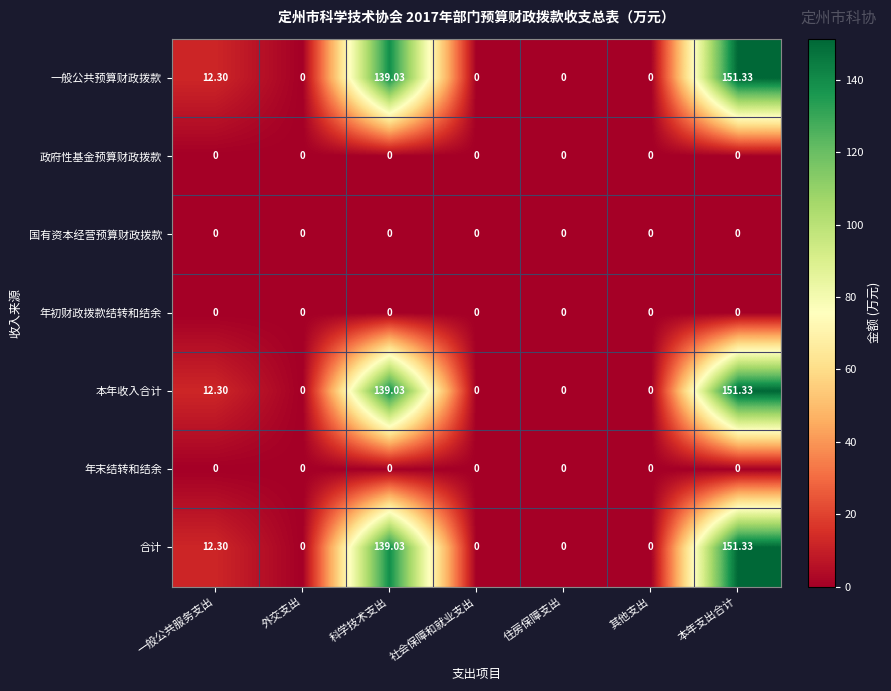

At which category is the sum across all series the highest?

本年支出合计